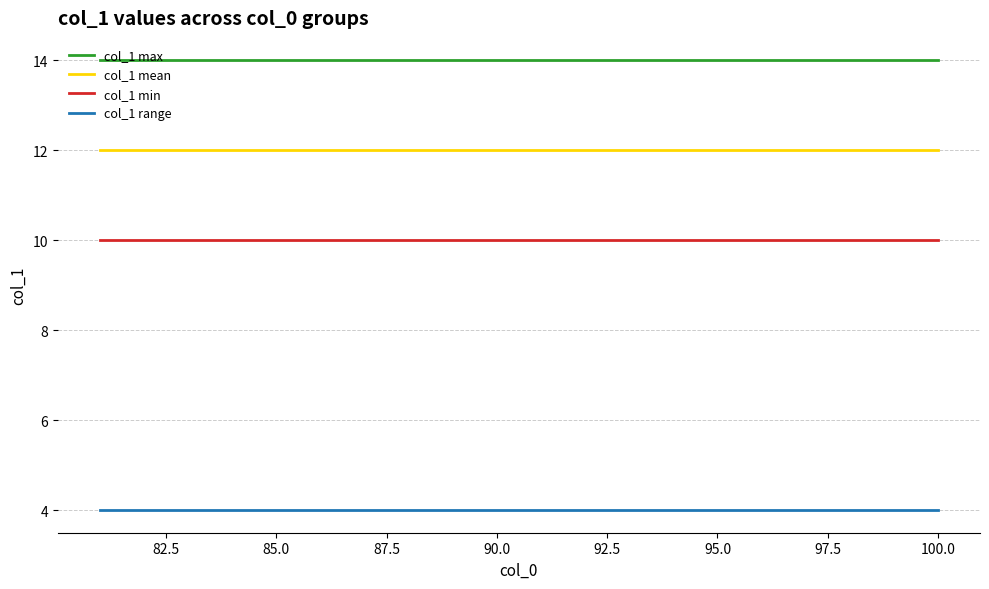

What are all the series names shown in the legend?

col_1 max, col_1 mean, col_1 min, col_1 range